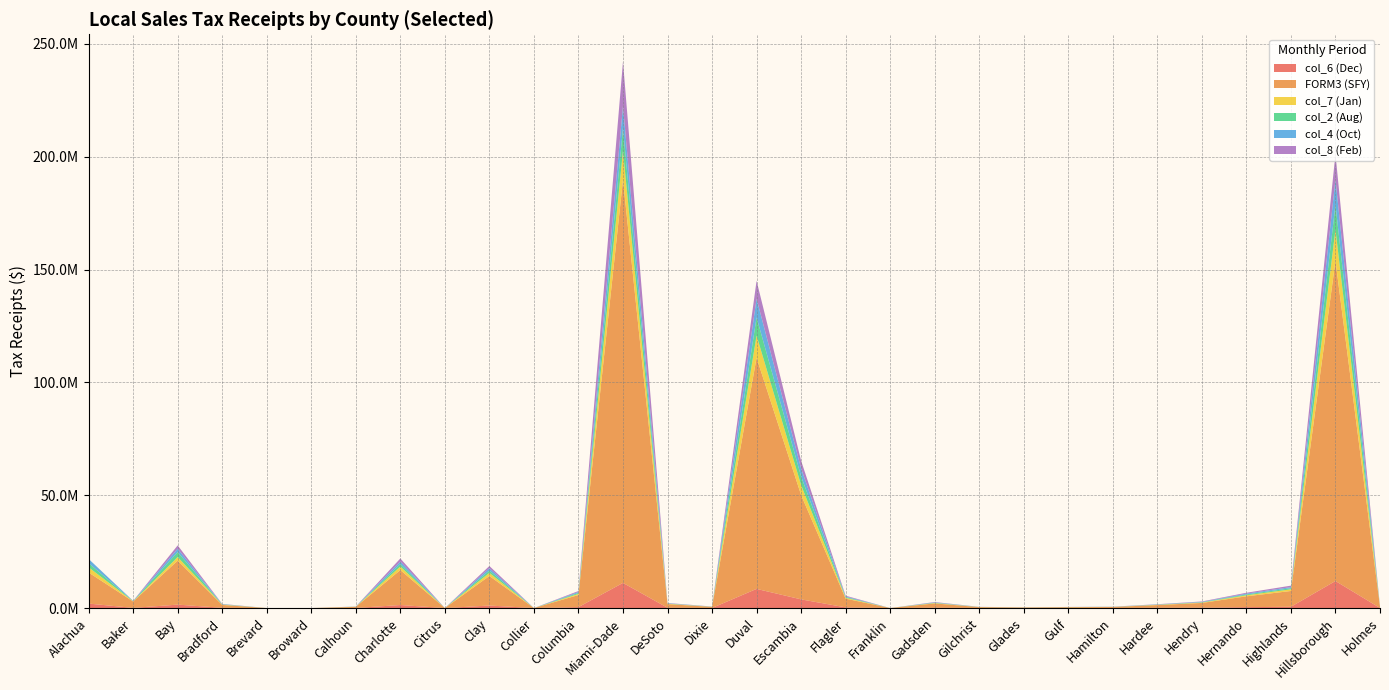

Reading left to right, what are all the values shown in this chart?

col_6 (Dec): 1986083	79242	1519764	113821	0	0	37238	1344065	0	1116601	0	424732	11146498	131537	35361	8490557	3848010	299987	0	147402	28220	15965	25555	35276	109708	168748	398221	570239	11985092	38524
FORM3 (SFY): 13752309	2818496	19477127	1256759	0	0	491058	15483097	0	13089432	0	5344497	178622855	1617776	476270	102412543	46230663	3872249	0	1906852	386121	232368	354376	436784	1200276	2094339	4799262	6997379	141852277	559665
col_7 (Jan): 2322726	80074	1597578	135711	0	0	42337	1569050	0	1370932	0	506270	12834342	157474	42663	9832388	4414659	370543	0	164993	30241	19107	28763	31922	114917	176771	457202	731464	13800766	45100
col_2 (Aug): 1844732	80477	2194421	111637	0	0	38928	1113088	0	1032190	0	439396	10034850	106417	39715	8066361	3844318	311230	0	153302	30257	29913	37169	34981	86474	150629	360522	499177	11177536	46223
col_4 (Oct): 1850610	71318	1483626	106206	0	0	39018	1087259	0	1012102	0	412711	9765658	110643	35550	8266950	3526042	282721	0	131169	28292	14191	24421	30179	84718	145072	373309	488896	11104070	43112
col_8 (Feb): 0	76139	1499358	105936	0	0	38448	1377767	0	1008327	0	424226	19722113	135567	43285	7955705	3438093	338472	0	170763	31158	22216	23893	48297	104994	189090	393068	641870	11283401	47087